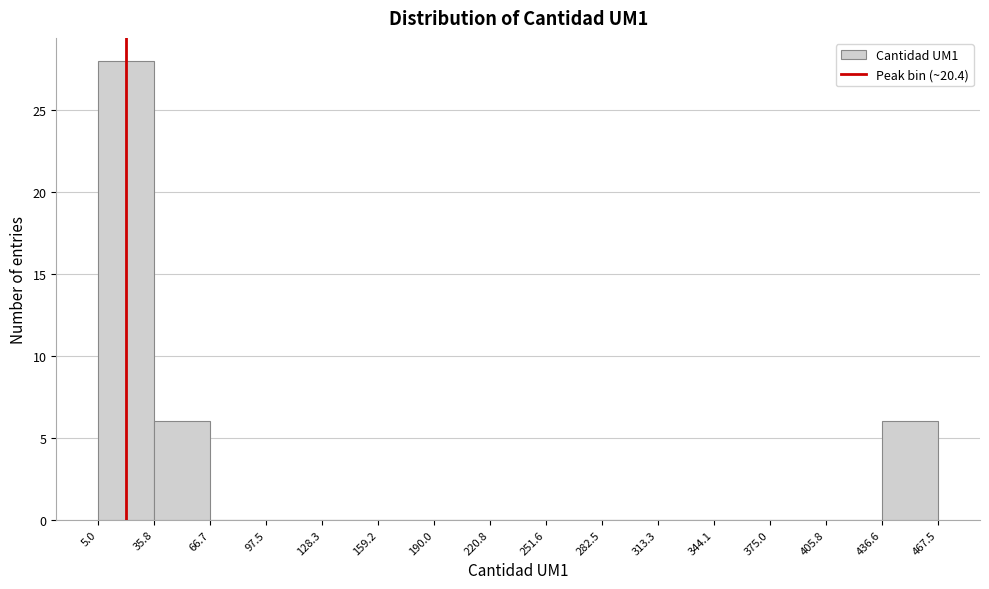

Reading left to right, list every bar in this chart as the range it spans on the x-axis followed by its height. The values are not printed on the chart, so give them approximately, as read against the axis.

5.0 to 35.8: 28
35.8 to 66.7: 6
66.7 to 97.5: 0
97.5 to 128.3: 0
128.3 to 159.2: 0
159.2 to 190.0: 0
190.0 to 220.8: 0
220.8 to 251.6: 0
251.6 to 282.5: 0
282.5 to 313.3: 0
313.3 to 344.1: 0
344.1 to 375.0: 0
375.0 to 405.8: 0
405.8 to 436.6: 0
436.6 to 467.5: 6